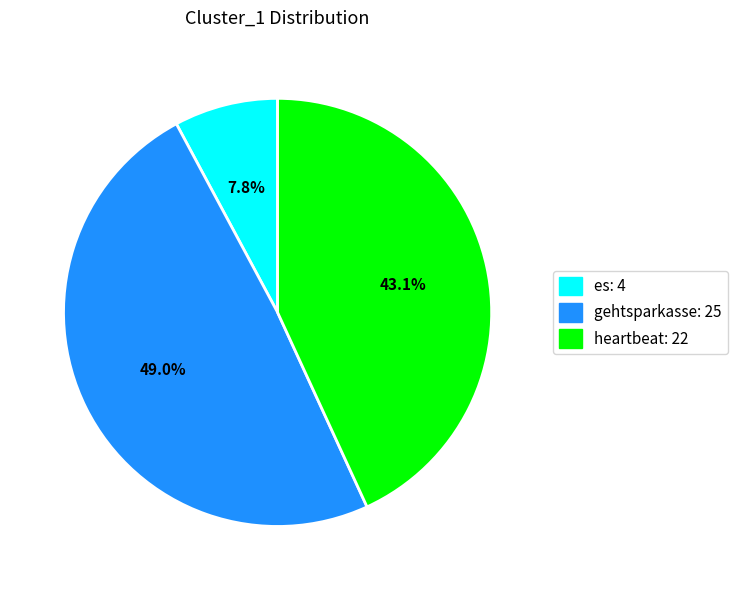

True or false: gehtsparkasse accounts for 37% of the total.

False